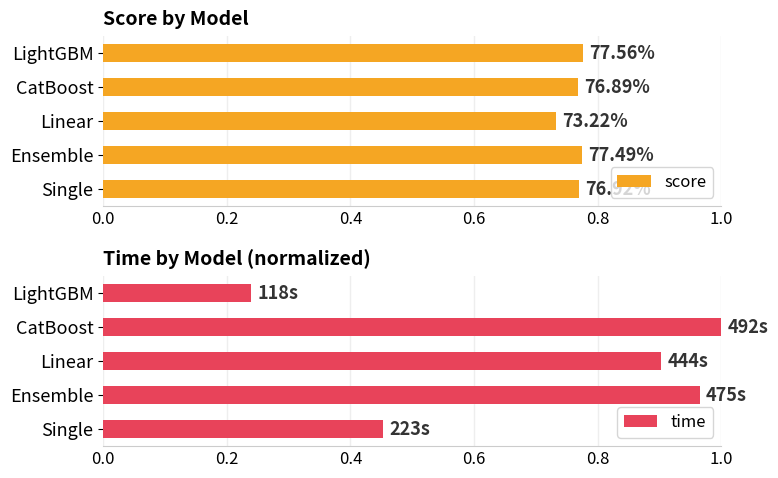

What is the smallest value displayed?

0.2